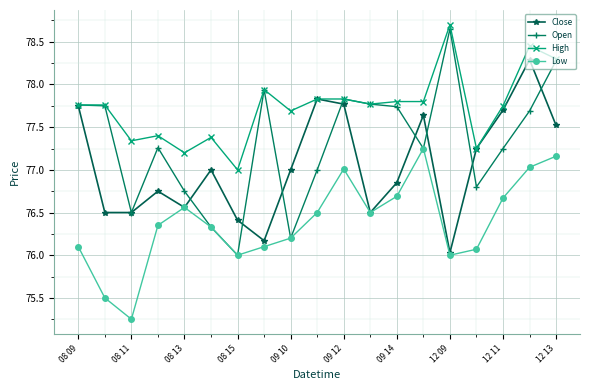

True or false: Open has more than 2 points higher than both neighbors.

True